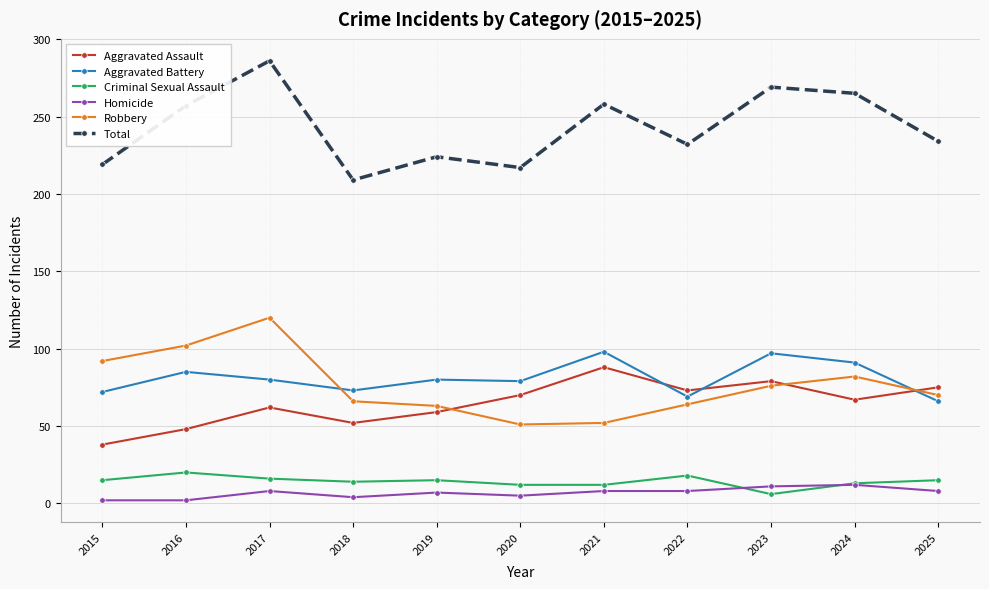

Which series has the largest total across all categories?

Total